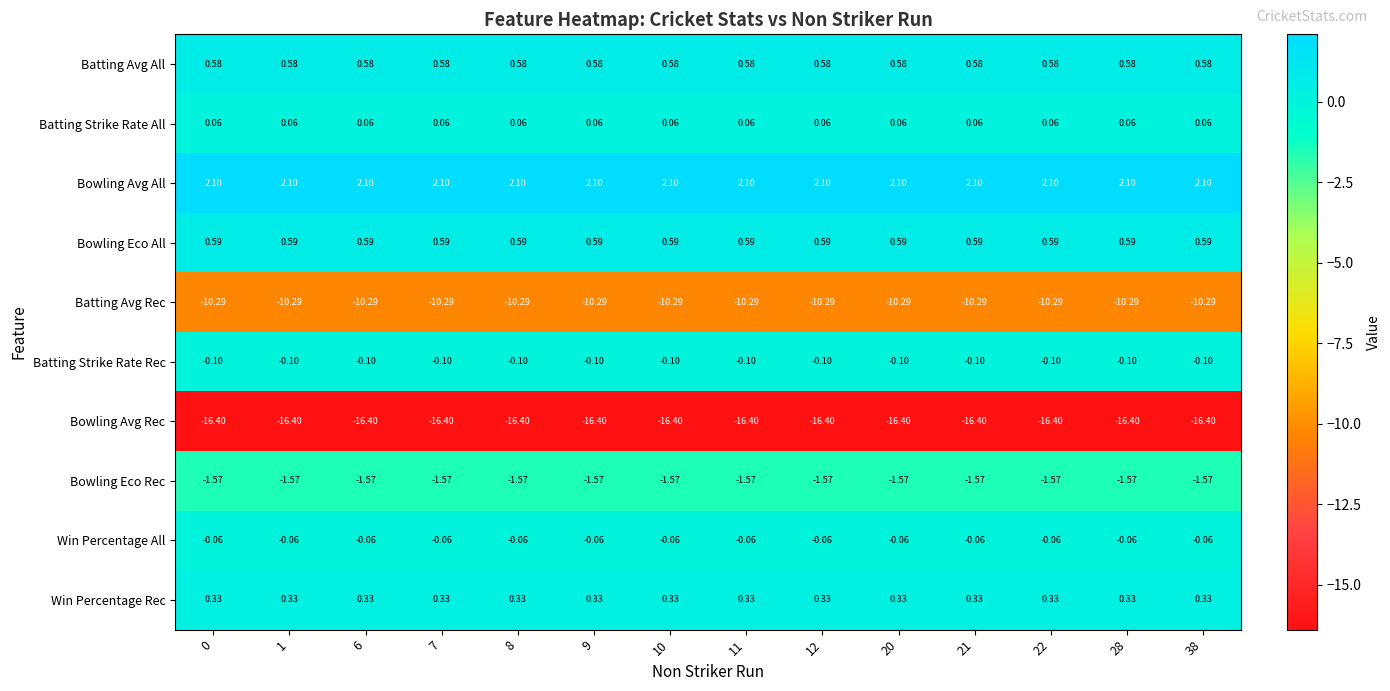

What is the total value across all series at 12?

-24.8